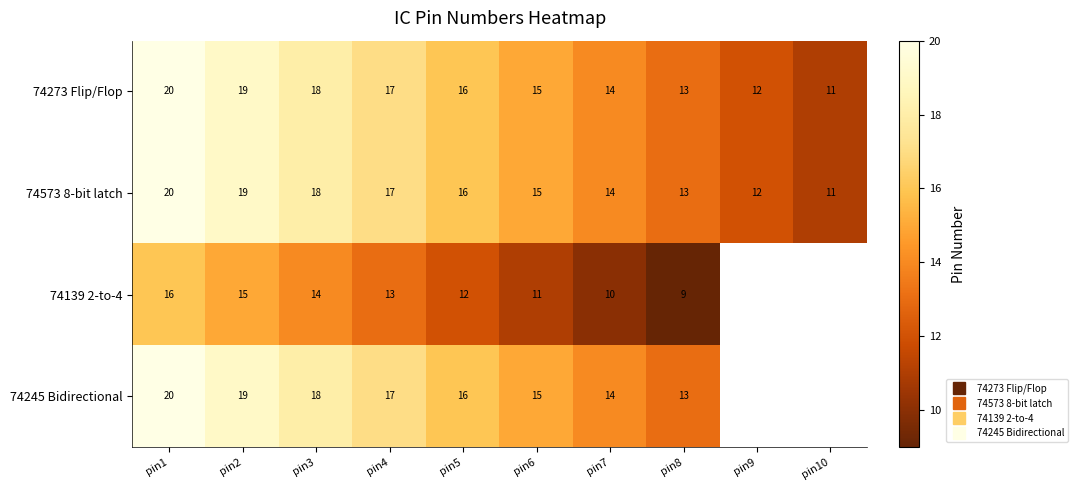

Between pin2 and pin4, which is larger?

pin2